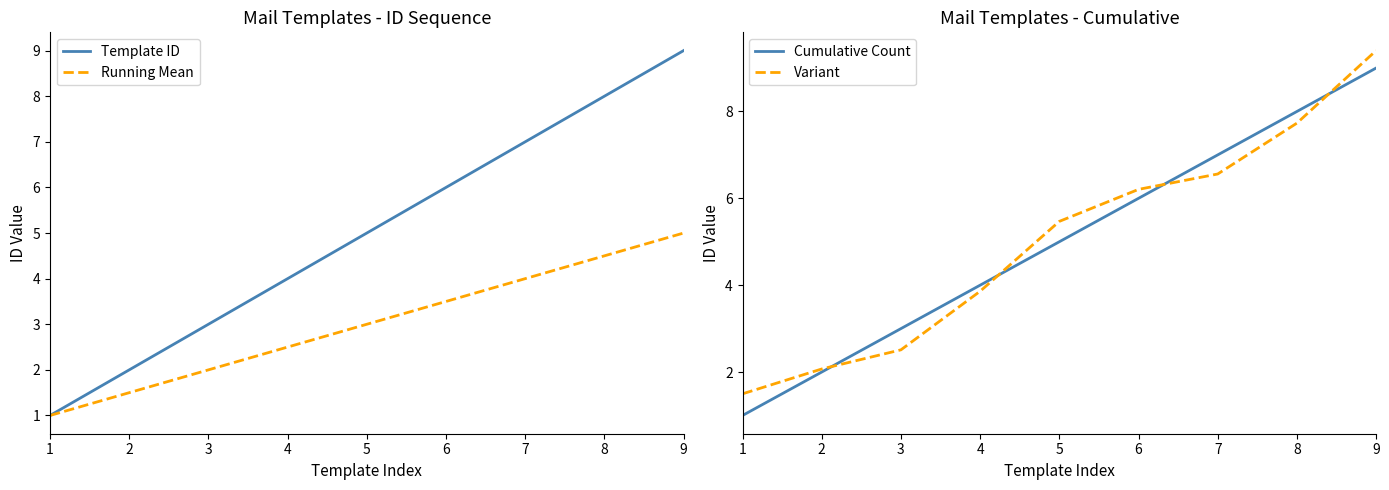

The Running Mean series shows 6.4 at 8. True or false?

False